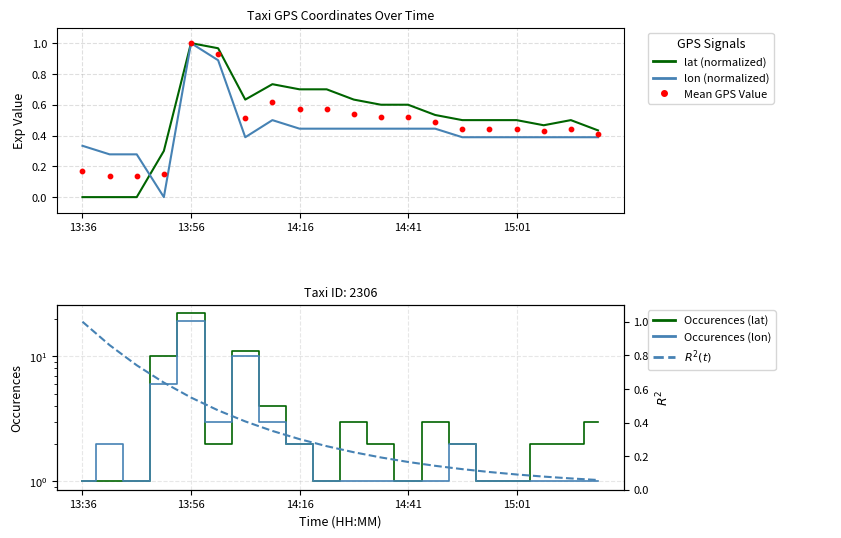

What are all the series names shown in the legend?

lat (normalized), lon (normalized), Mean GPS Value, Occurences (lat), Occurences (lon), $R^2(t)$